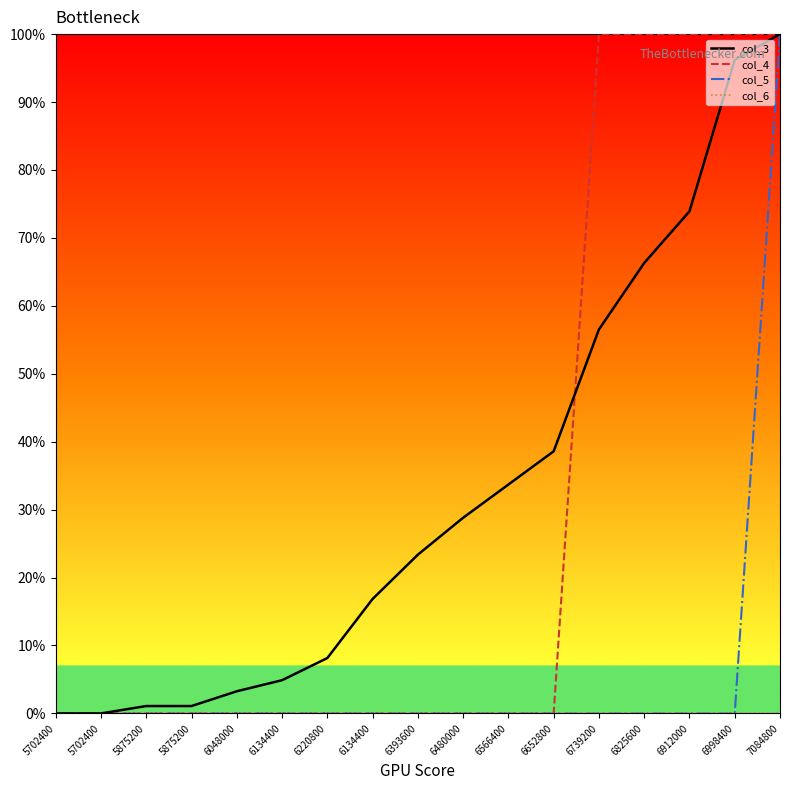

How many lines are shown in the chart?

4